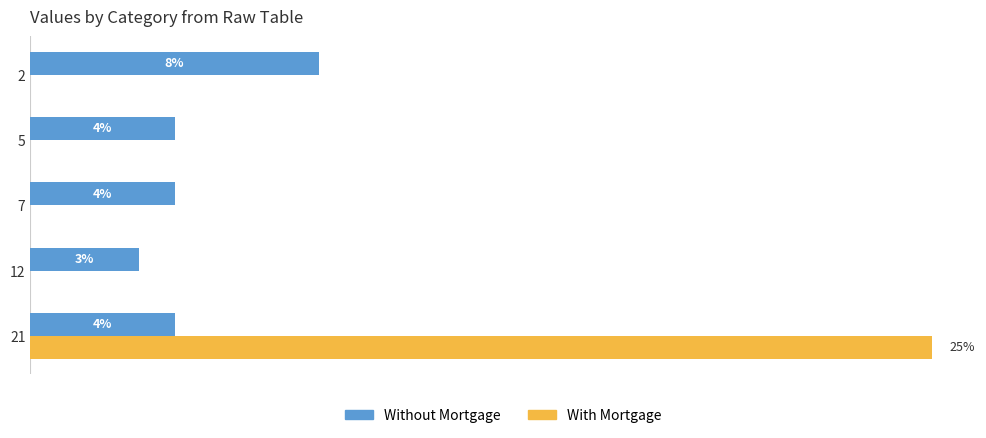

Is the value of With Mortgage at 21 greater than the value of Without Mortgage at 7?

Yes